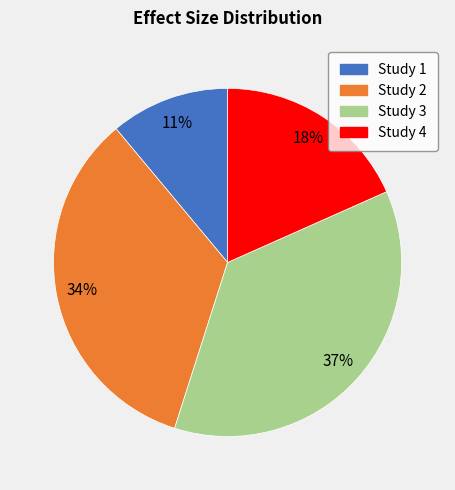

To the nearest percent, what is the difference between the largest and smallest slice percentages?

26%